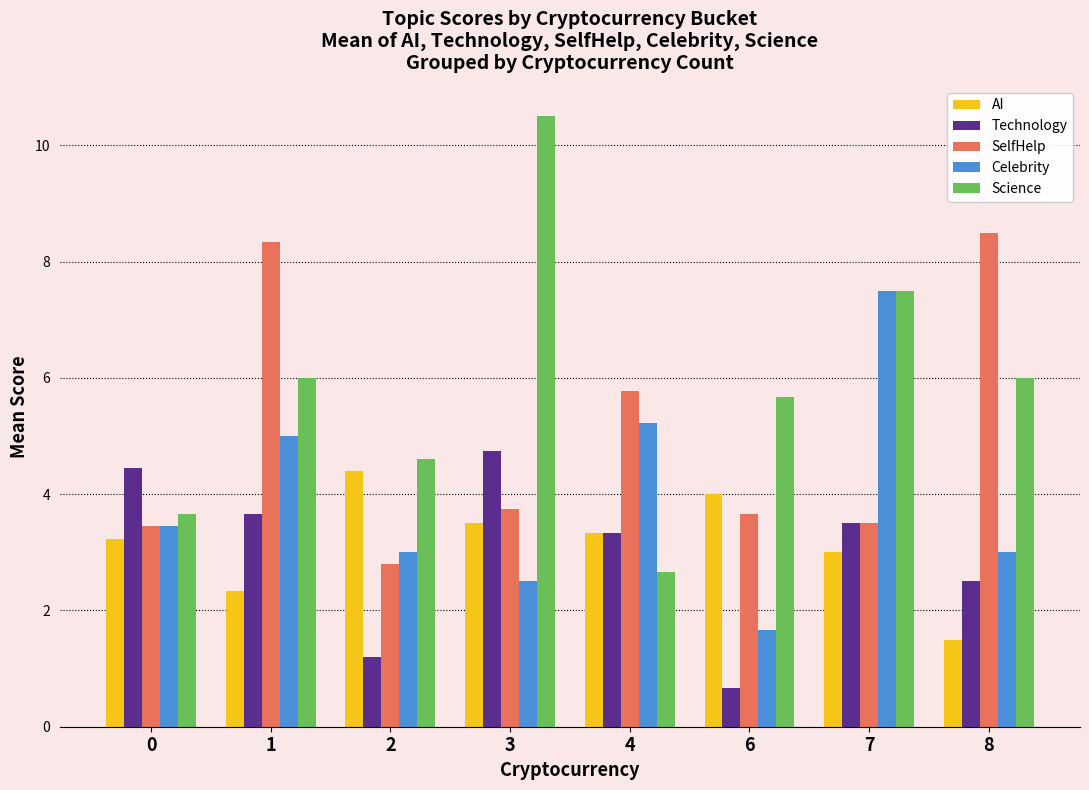

At which category does the chart reach its peak across all series?

3